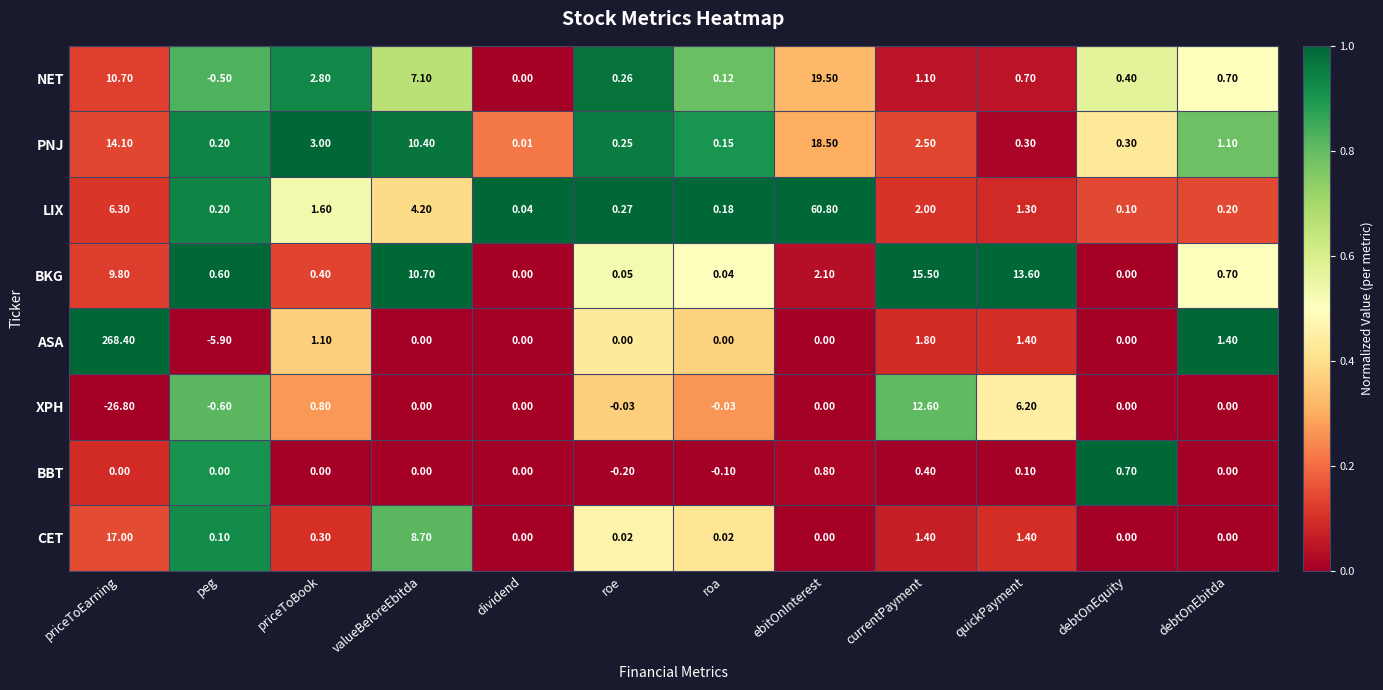

Between roe and debtOnEbitda, which series saw the biggest shift?

ASA